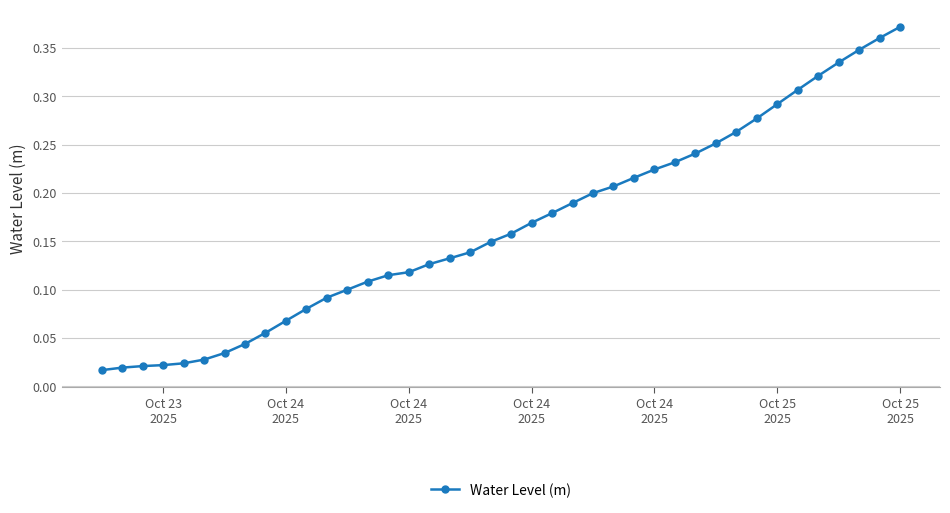

What is the sum of all values?

6.6